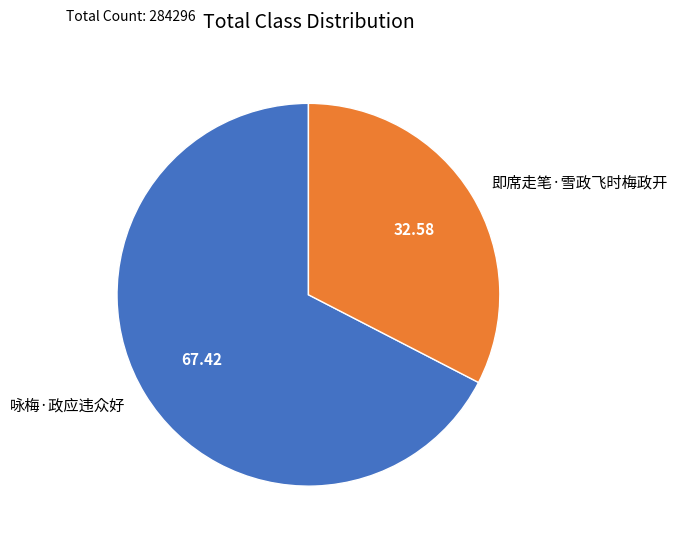

Rank the categories by value from lowest to highest.

即席走笔·雪政飞时梅政开, 咏梅·政应违众好